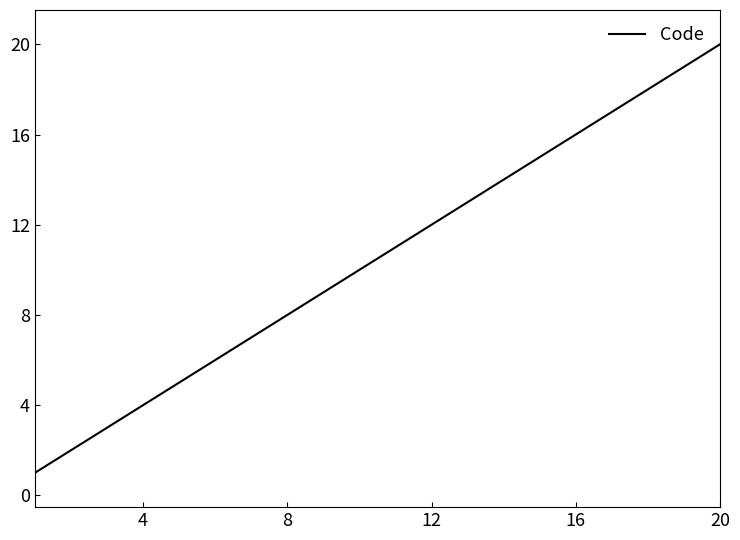

What is the difference between the maximum and minimum values?

19